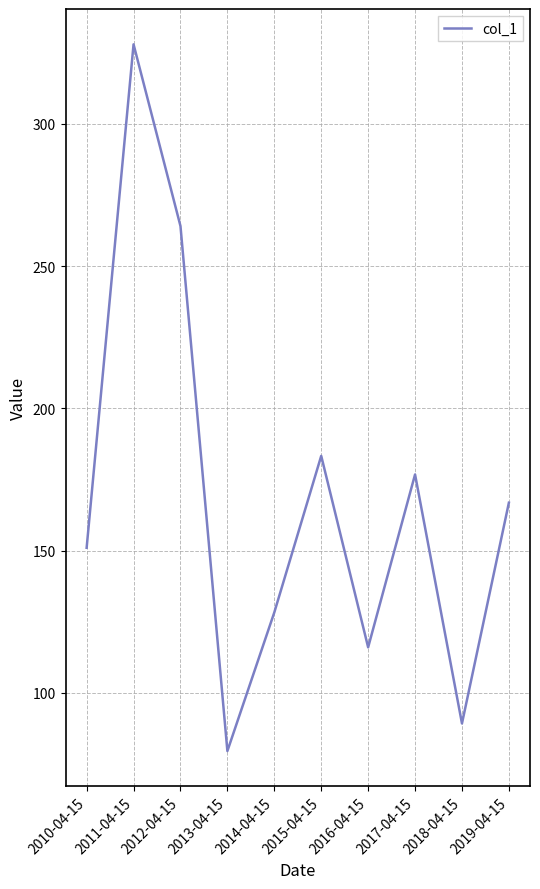

What position from the right is 2018-04-15?

2